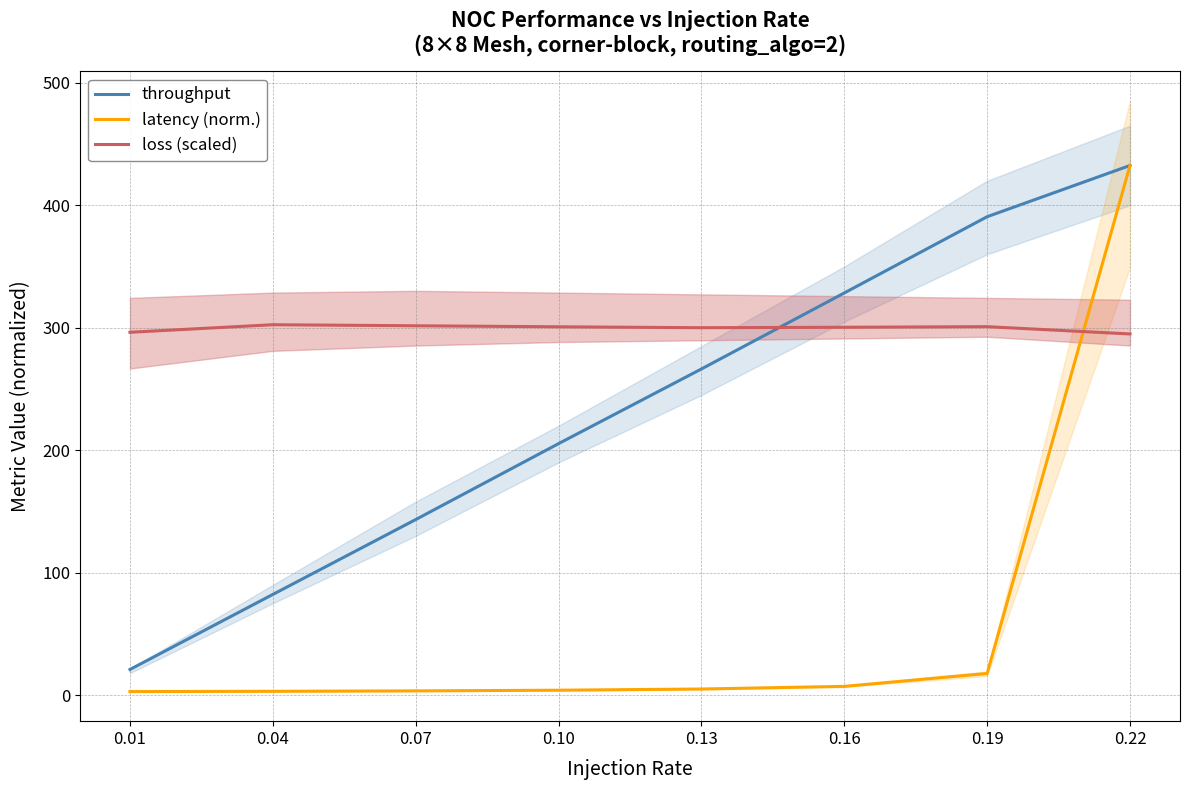

Which series has the largest total across all categories?

loss (scaled)